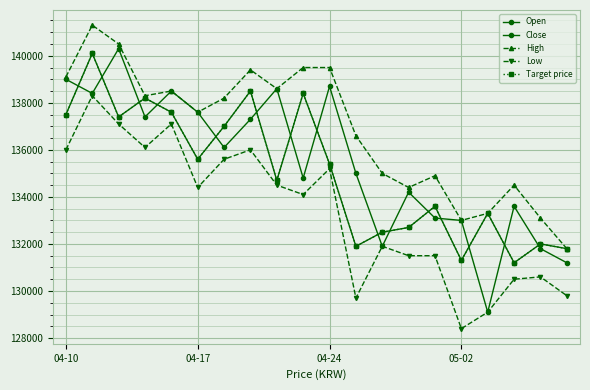

Is this an area chart (filled region under the line)?

No